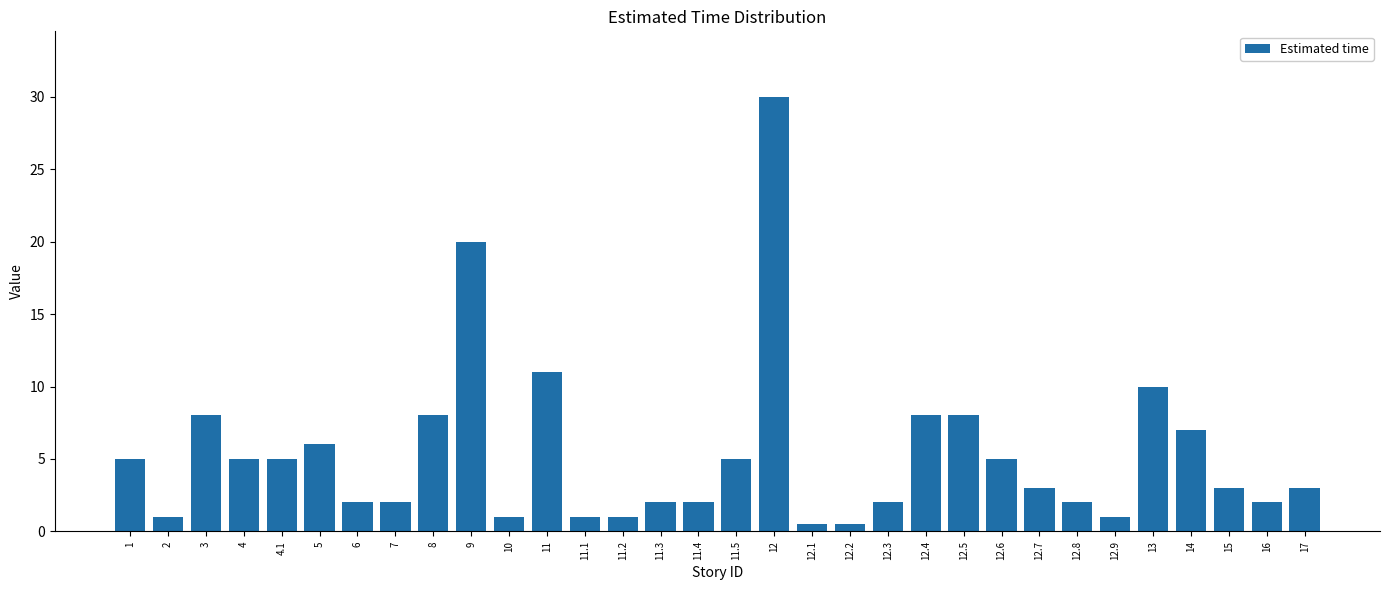

At which label is the value closest to 15?

11